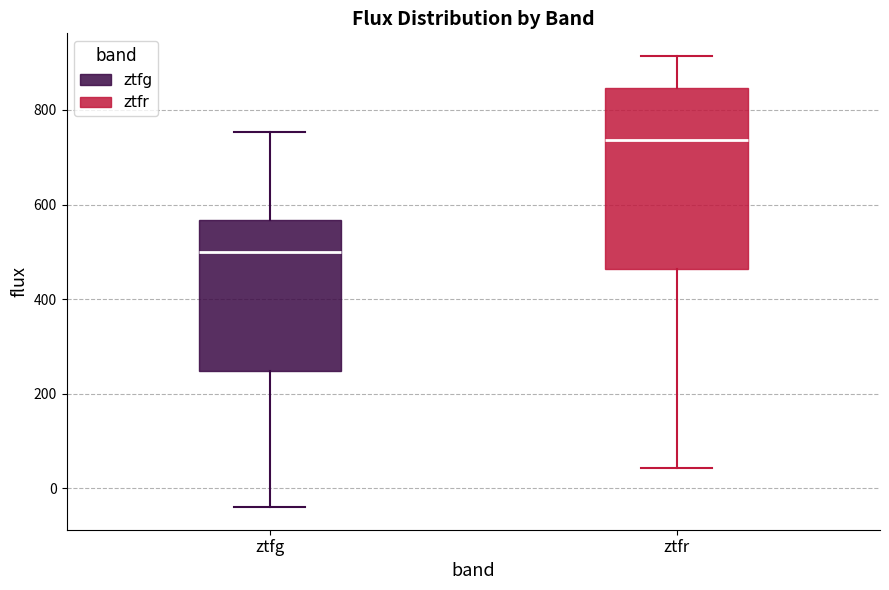

Reading left to right, transcribe this box plot: for each box, give where its median line is, the range the box spans, and where its two whiskers end, as read against the y-axis. The values are not printed on the chart, so give them approximately, as read against the axis.

ztfg: median 500, box 240 to 560, whiskers -40 to 760
ztfr: median 740, box 460 to 840, whiskers 40 to 920